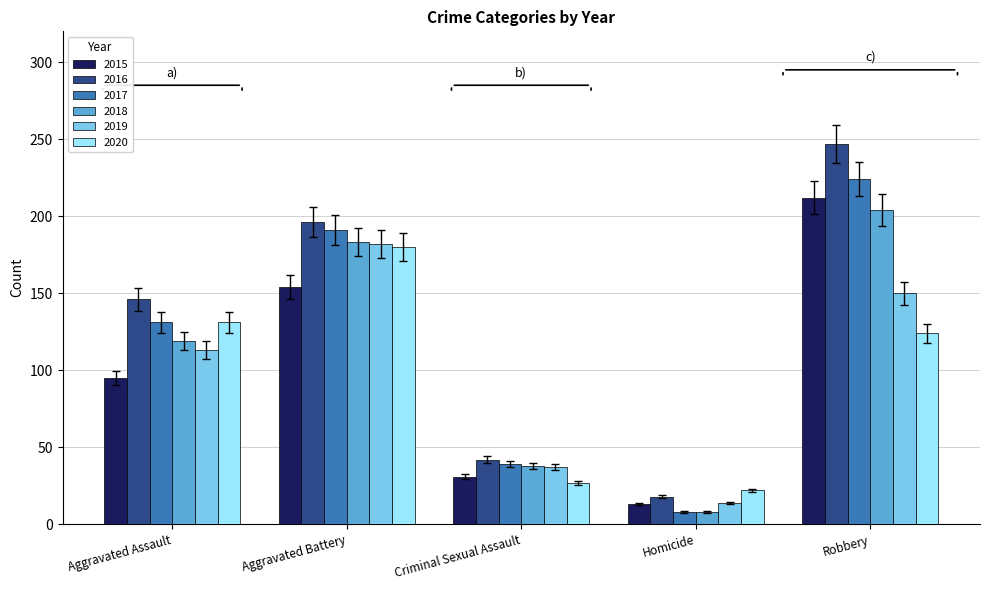

The 2015 series shows 13 at Homicide. True or false?

True